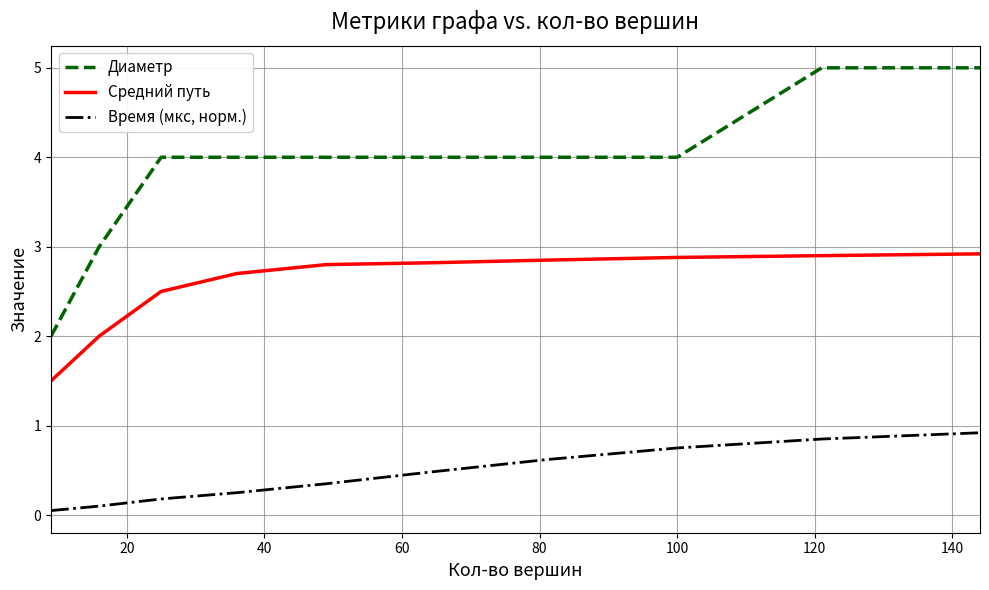

List the series in order of their overall mean, lowest first.

Время (мкс, норм.), Средний путь, Диаметр